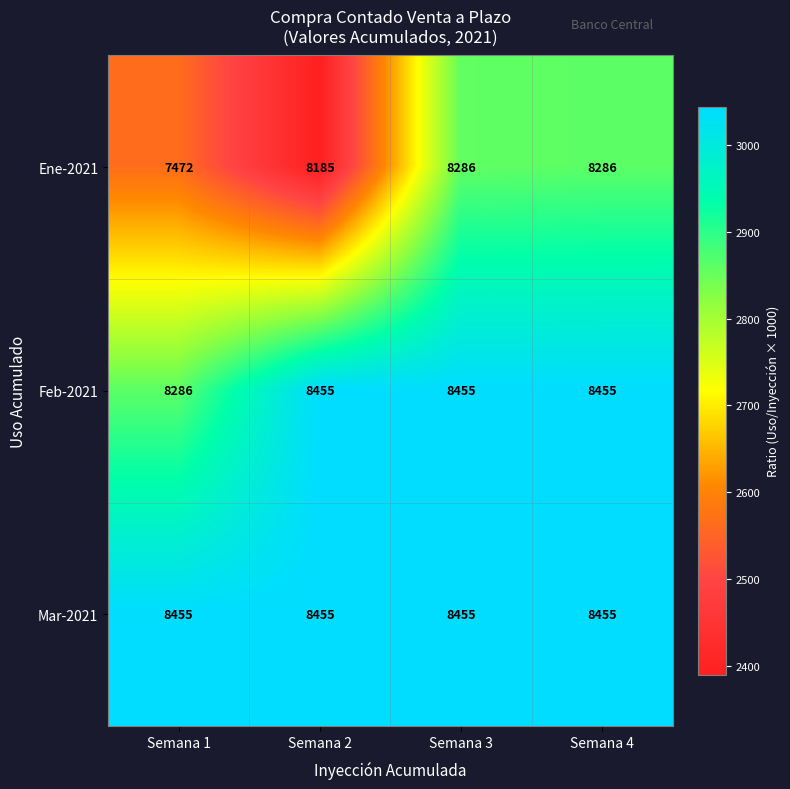

At how many categories does at least one series exceed 7536?

4